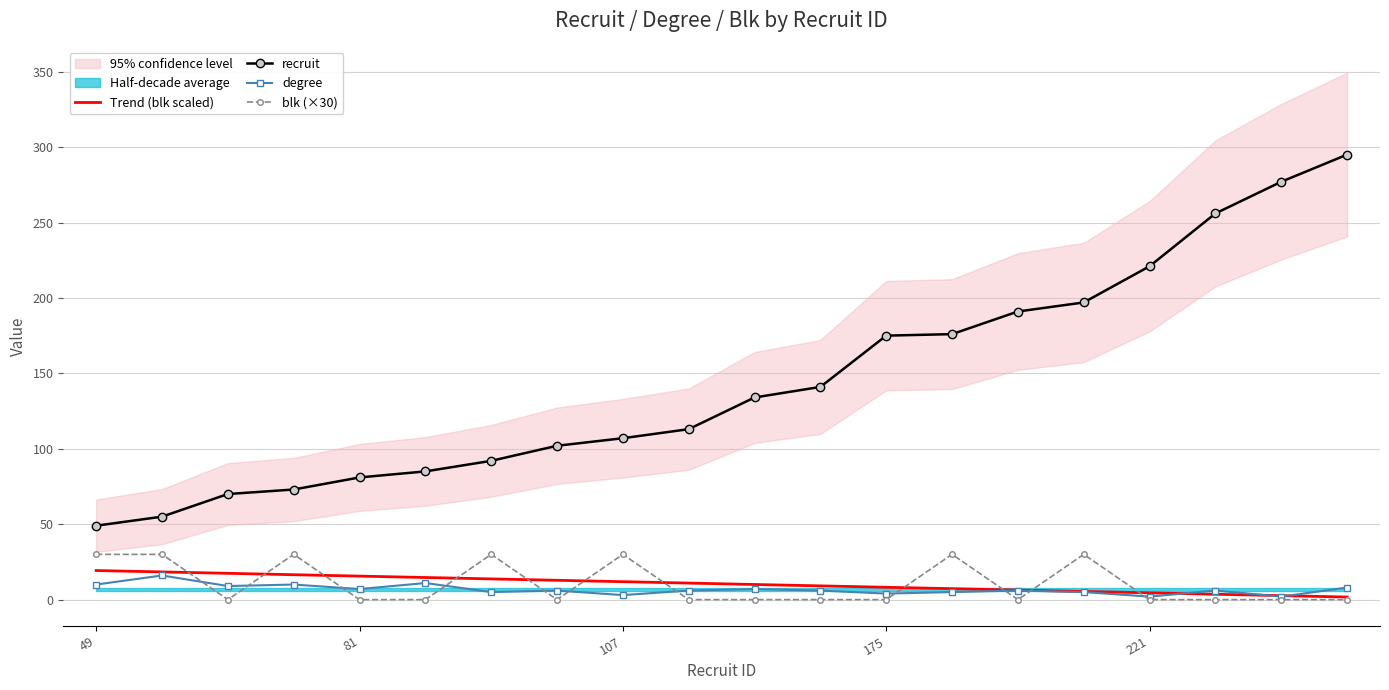

What is the highest value of the degree series?

16.0